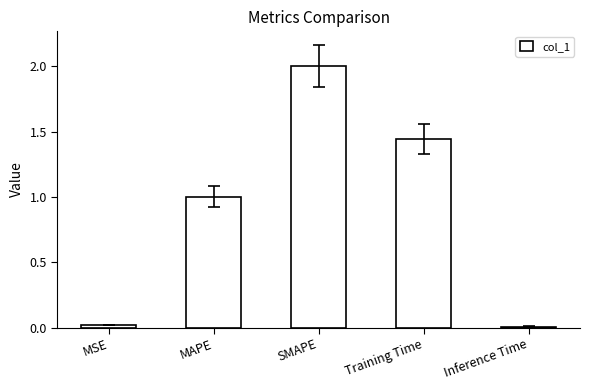

Which label corresponds to the largest value in the chart?

SMAPE